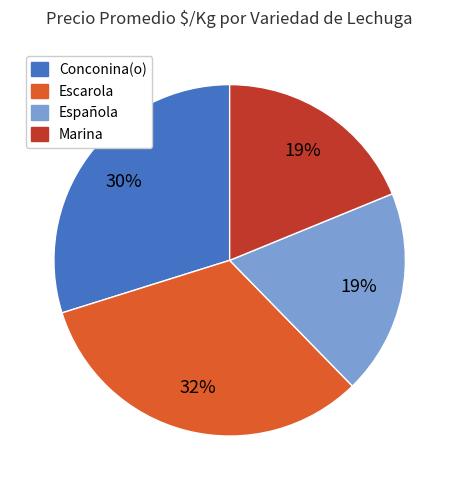

Is Conconina(o) the majority of the pie?

No